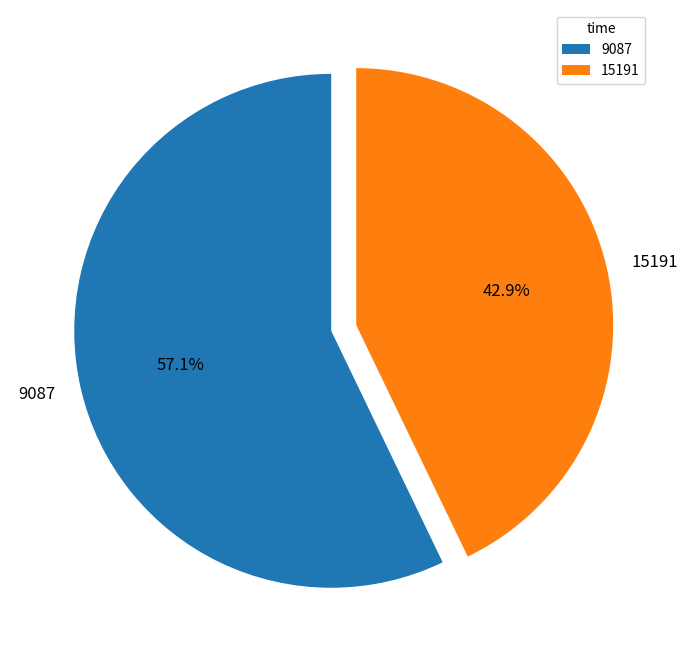

Which has a higher value, 9087 or 15191?

9087